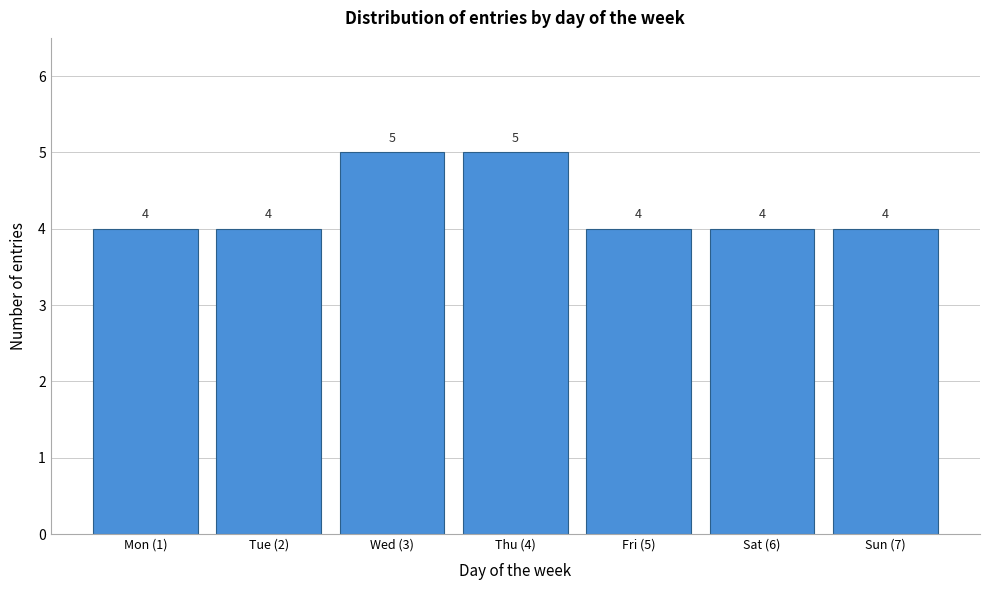

Reading right to left, extract all data points from this chart.

Sun (7)=4	Sat (6)=4	Fri (5)=4	Thu (4)=5	Wed (3)=5	Tue (2)=4	Mon (1)=4